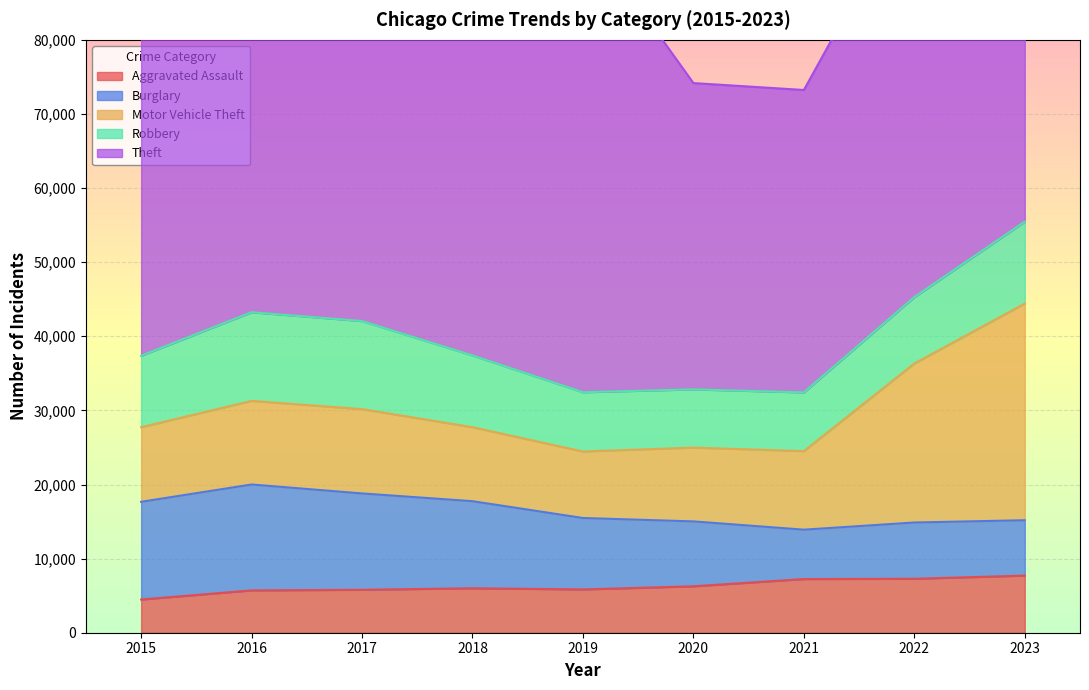

What is the greatest value displayed?

65288